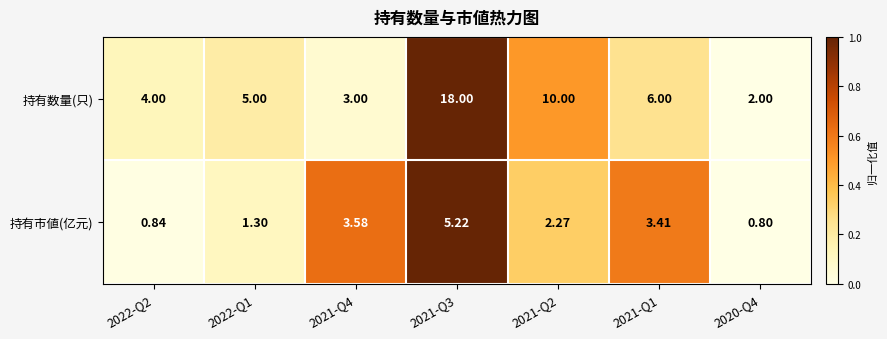

At which category is the sum across all series the highest?

2021-Q3